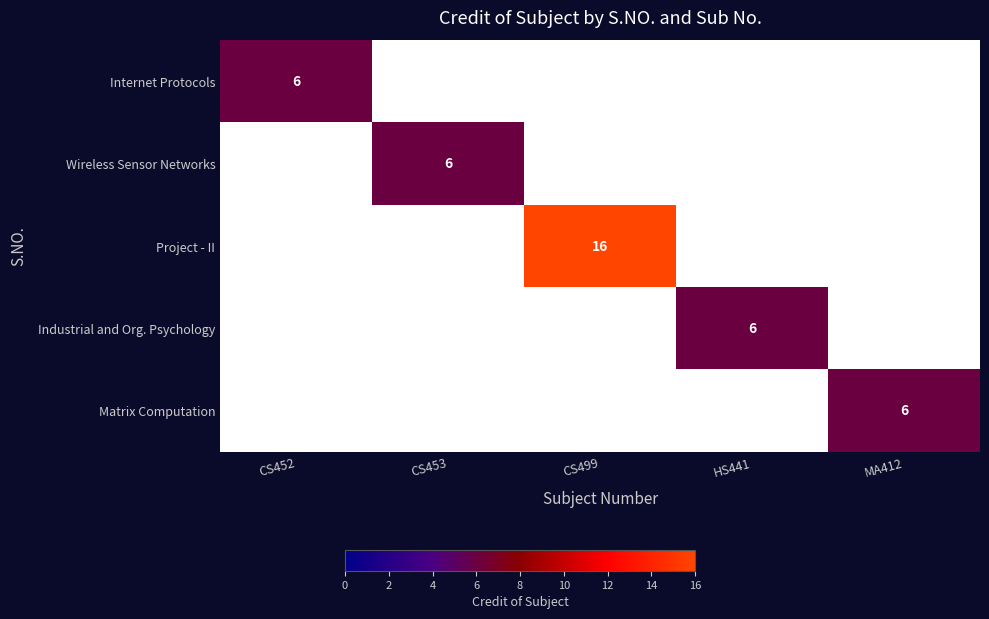

Is it true that Industrial and Org. Psychology equals 8 at HS441?

False